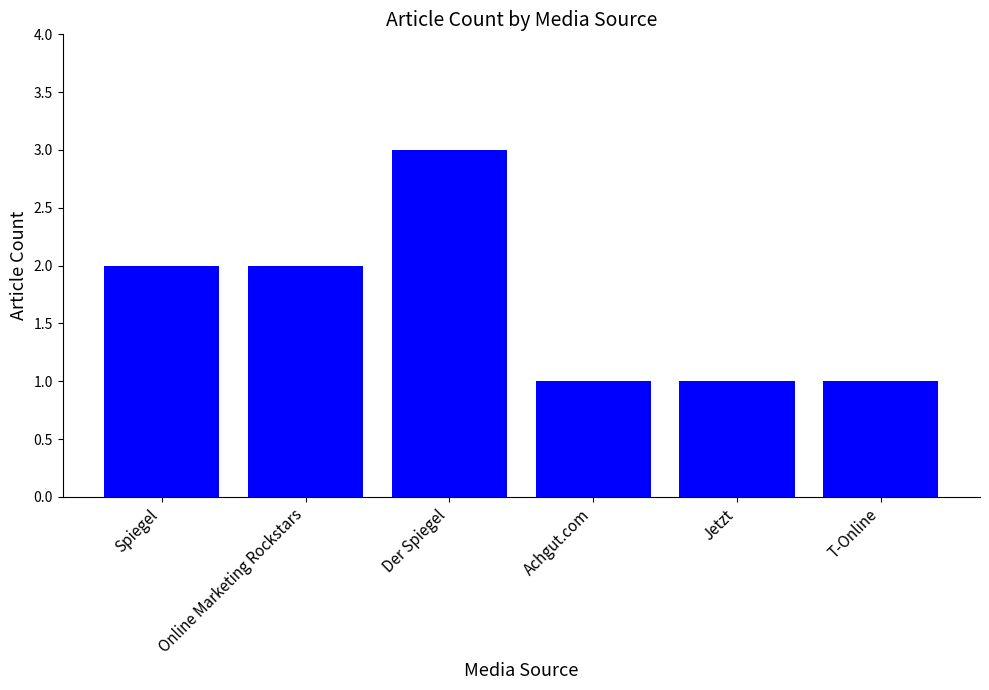

What is the smallest value displayed?

1